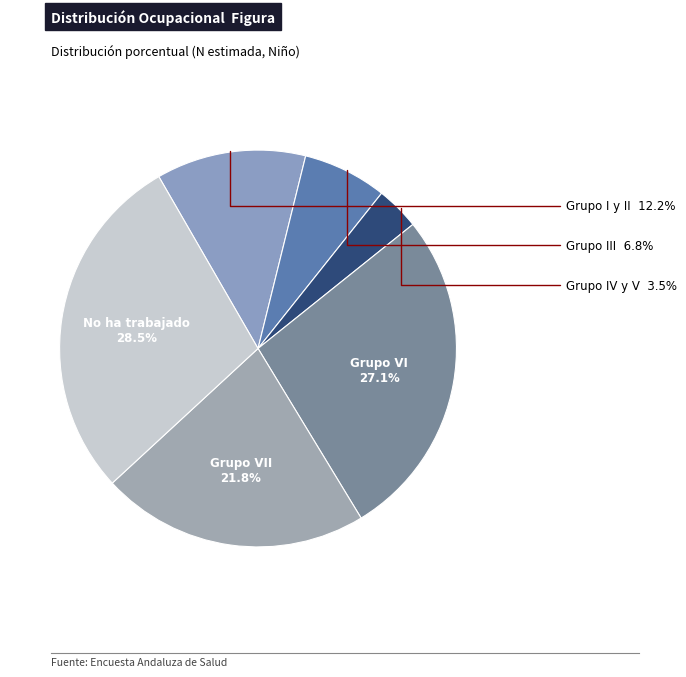

Which slice is the largest?

No ha trabajado